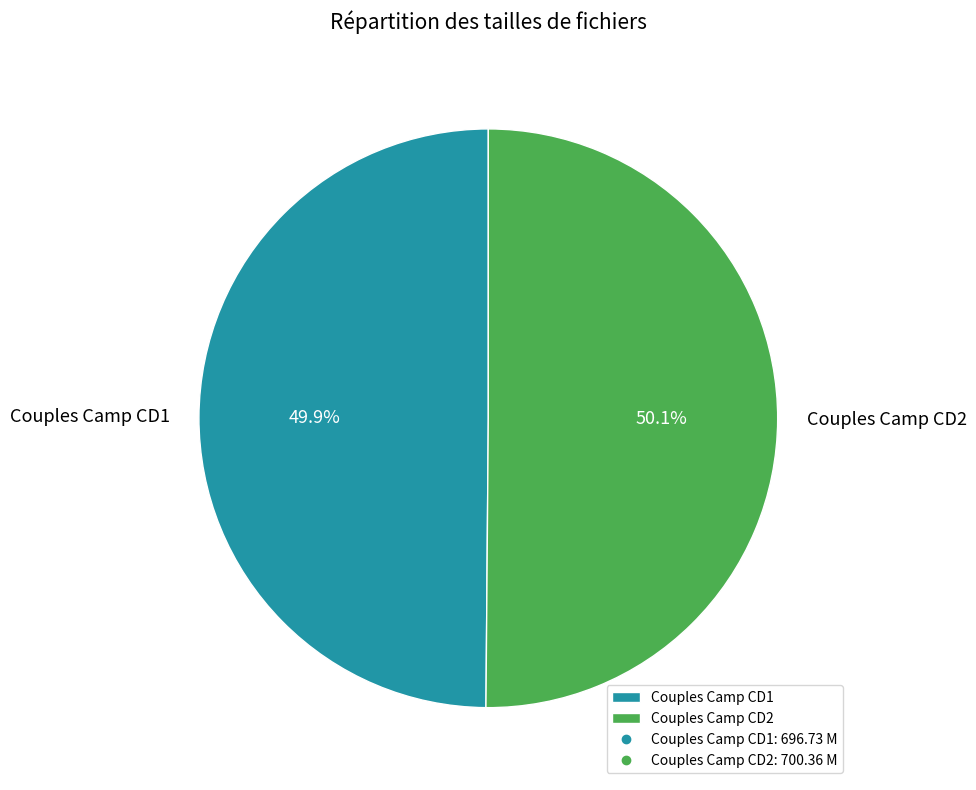

Is there a majority slice in this chart?

Yes